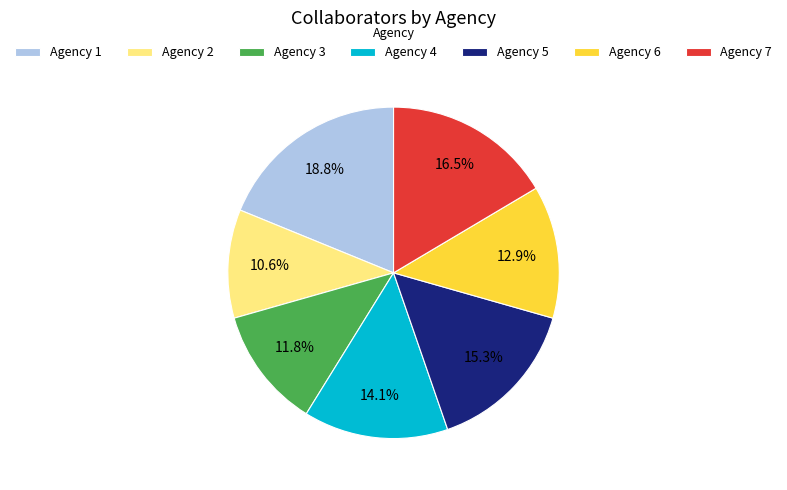

Is there any slice that represents more than half of the pie?

No